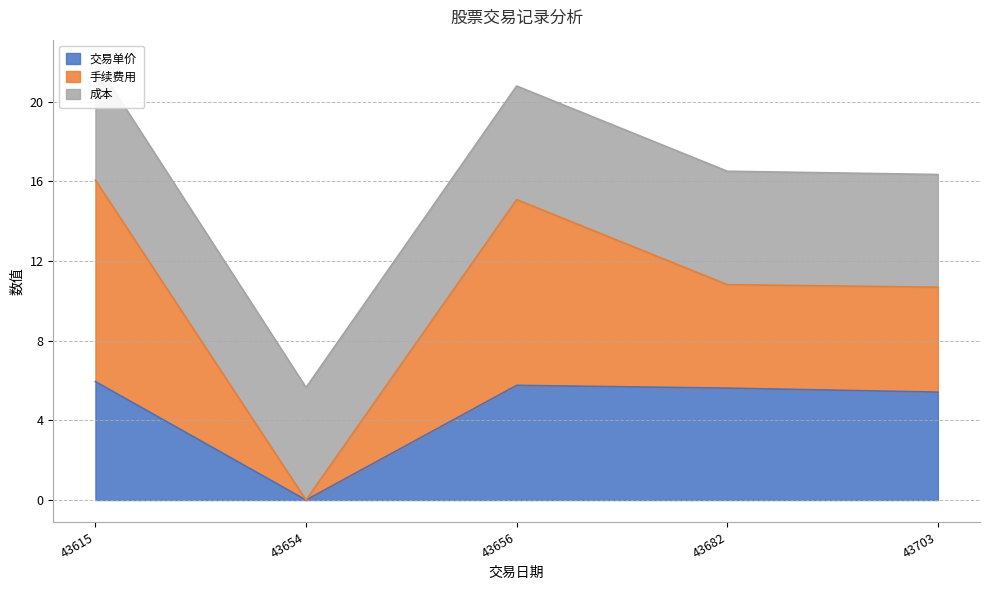

The value of 交易单价 at 43703 is 8.9. True or false?

False